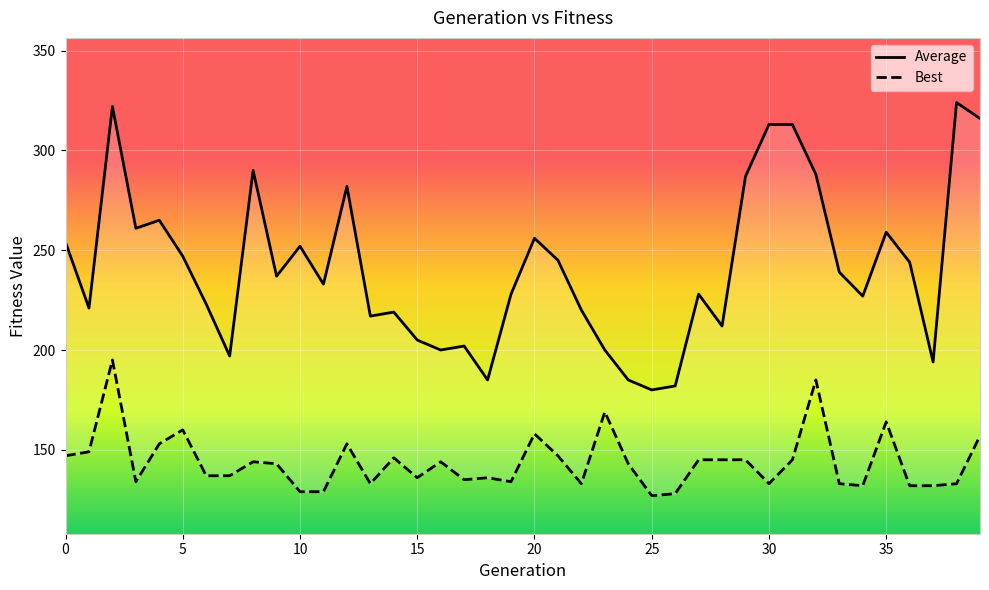

True or false: Average and Best cross at least once.

False